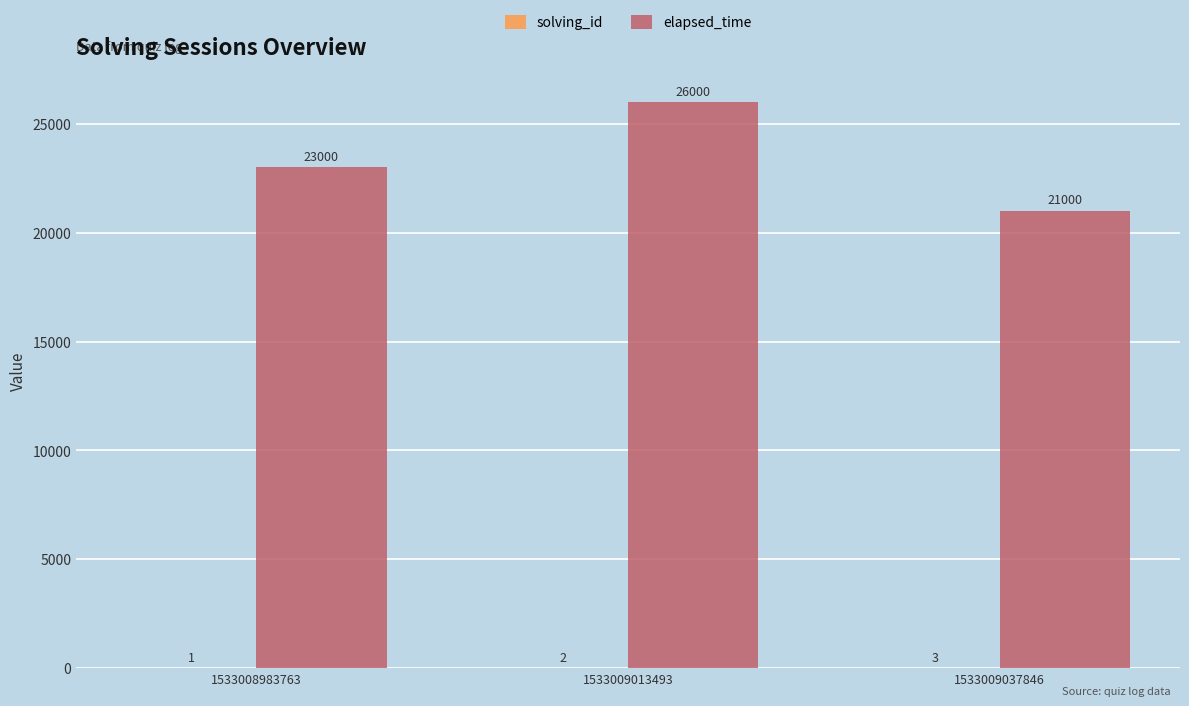

How many groups of bars are there?

3